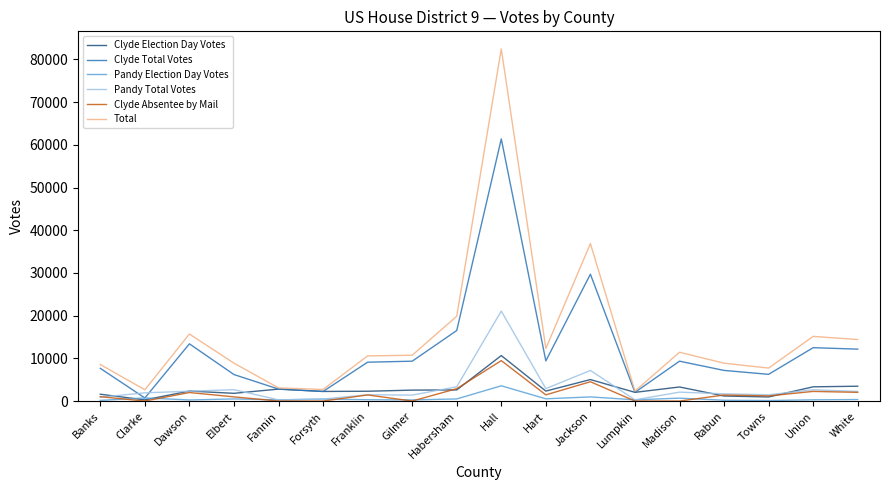

How many lines are shown in the chart?

6